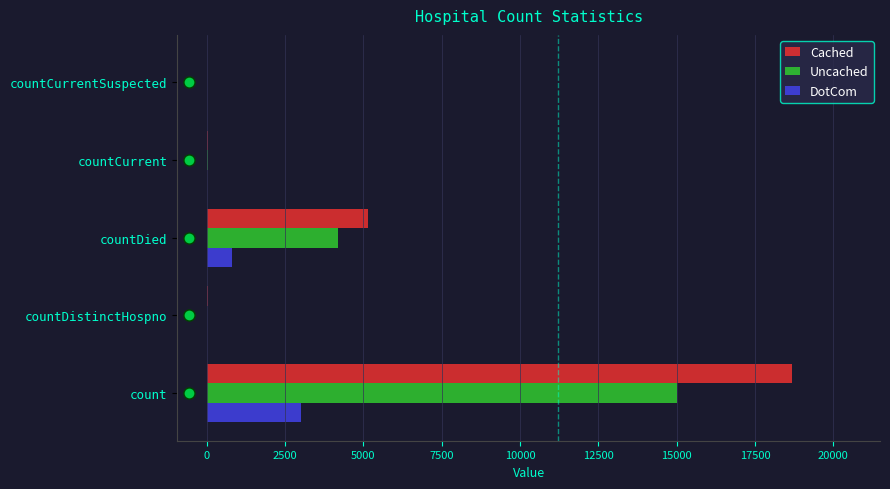

The Uncached series shows -9383 at countCurrentSuspected. True or false?

False